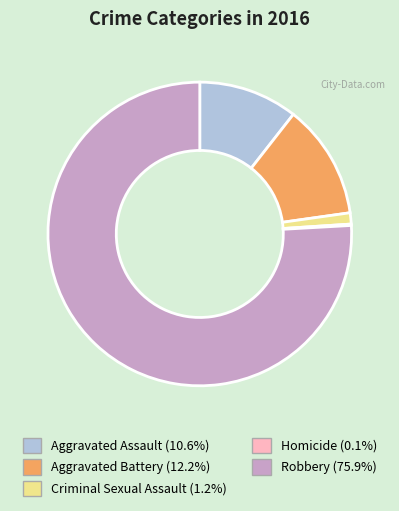

Does any single category account for the majority?

Yes